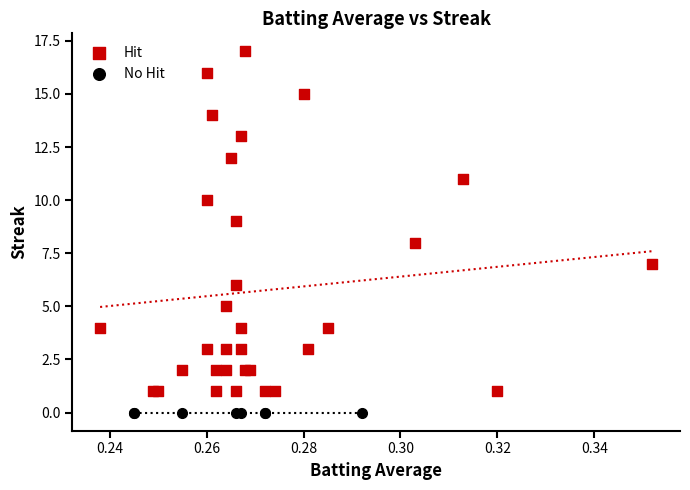

Which series contains the highest Y value?

Hit